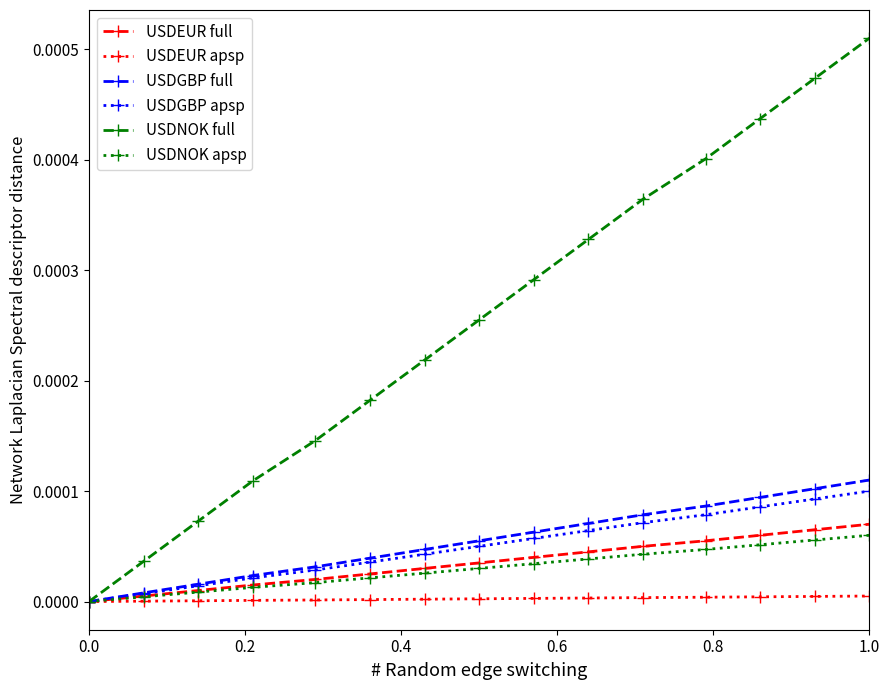

Which series has the largest range (max minus min)?

USDNOK full